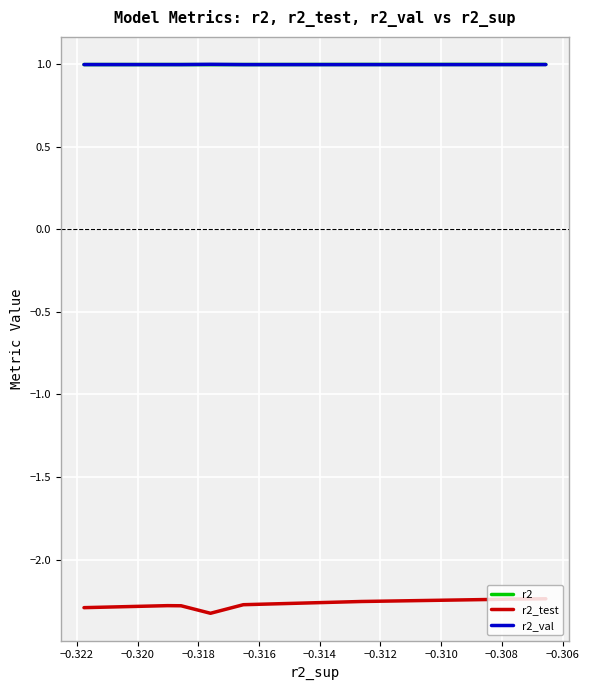

Rank the series at −0.322 from highest to lowest value.

r2, r2_val, r2_test